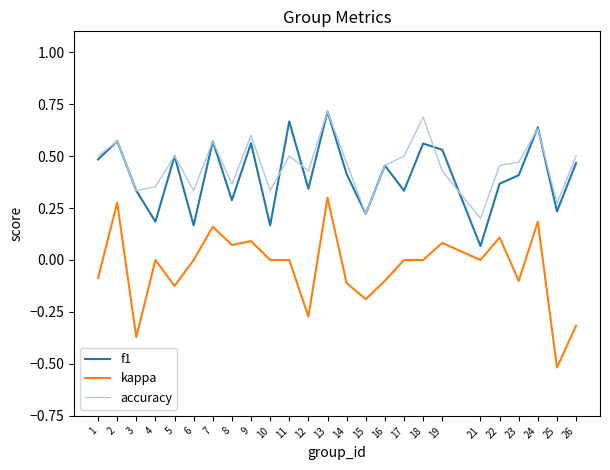

Is it true that kappa equals 0.5 at 2?

False